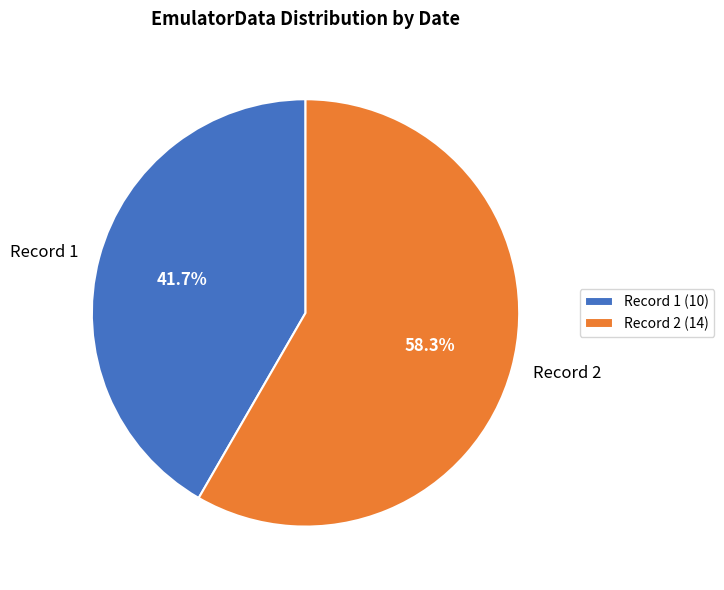

Which has a higher value, Record 1 or Record 2?

Record 2